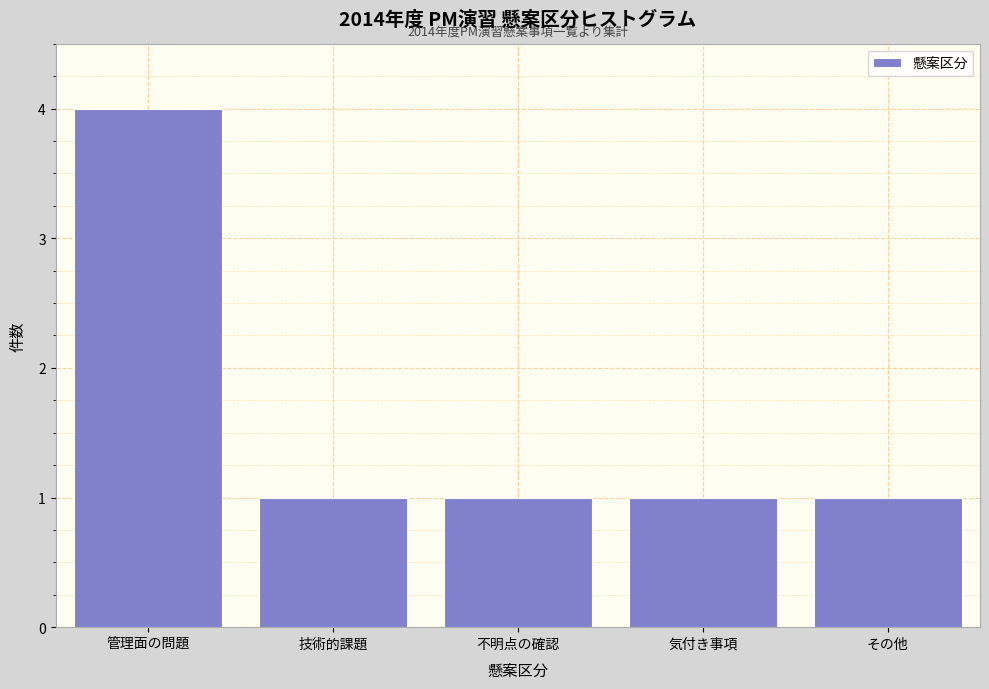

Reading right to left, extract all data points from this chart.

その他=1	気付き事項=1	不明点の確認=1	技術的課題=1	管理面の問題=4